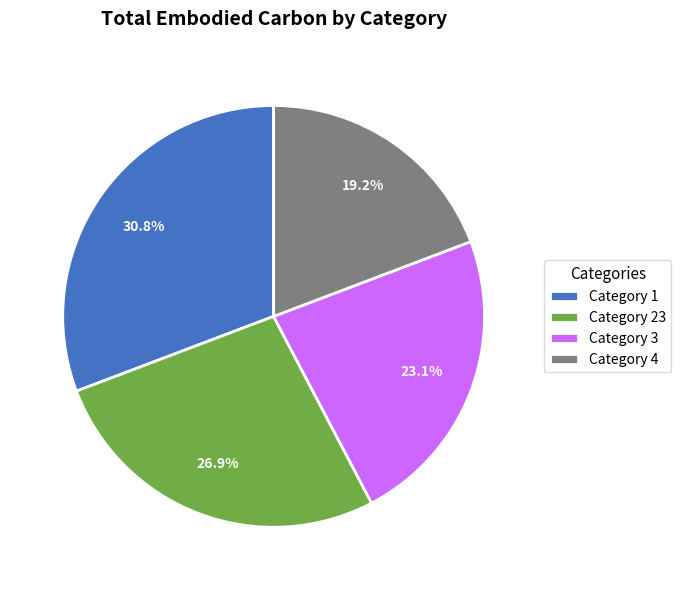

How many segments does this pie chart have?

4